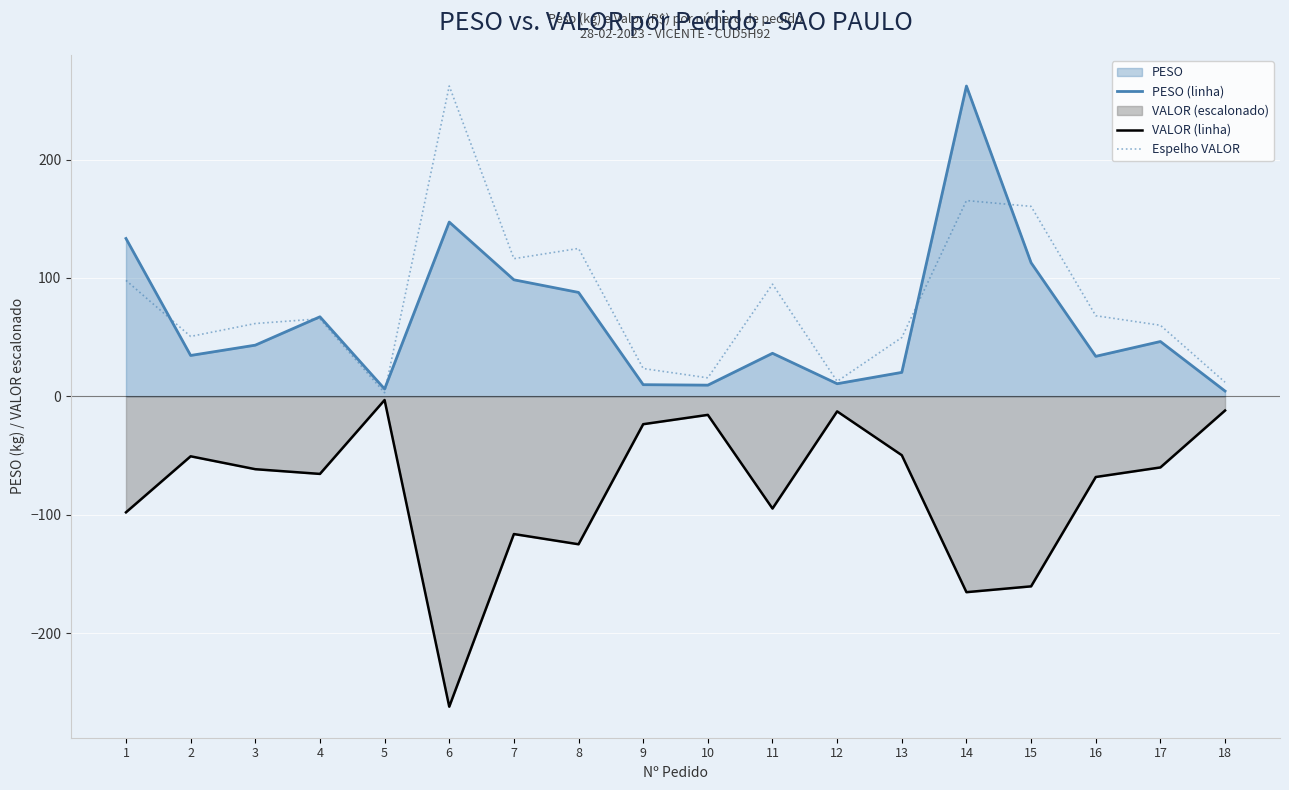

What is the difference between the second highest and minimum values in the Espelho VALOR series?

162.3